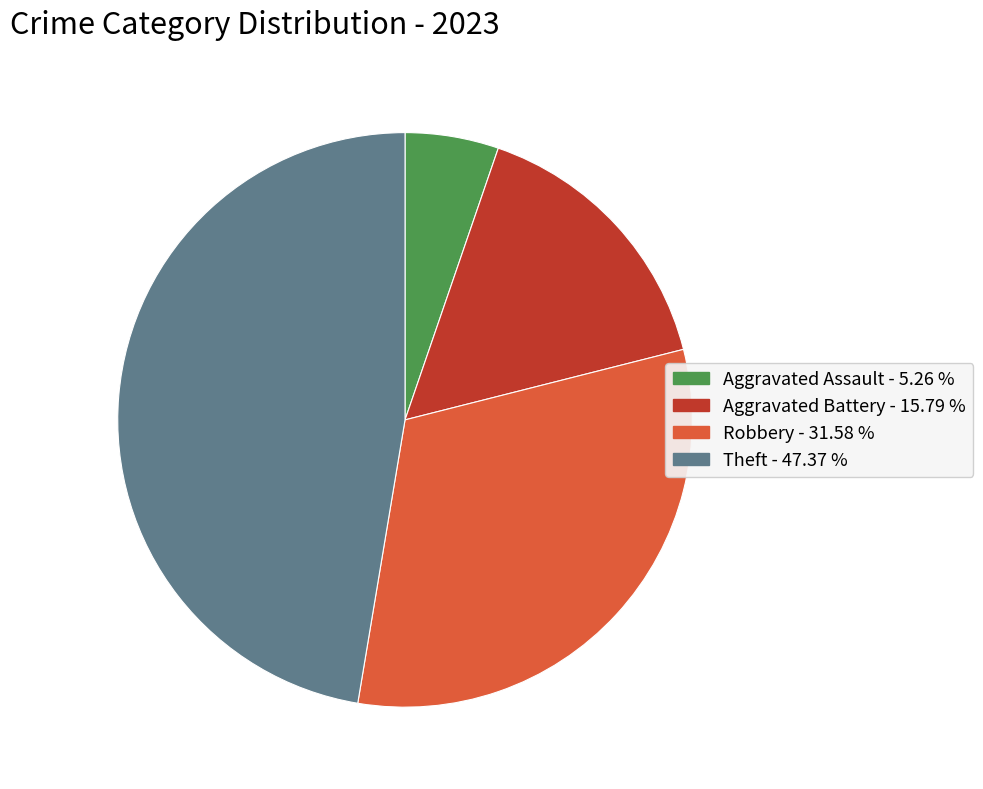

Is there any slice that represents more than half of the pie?

No